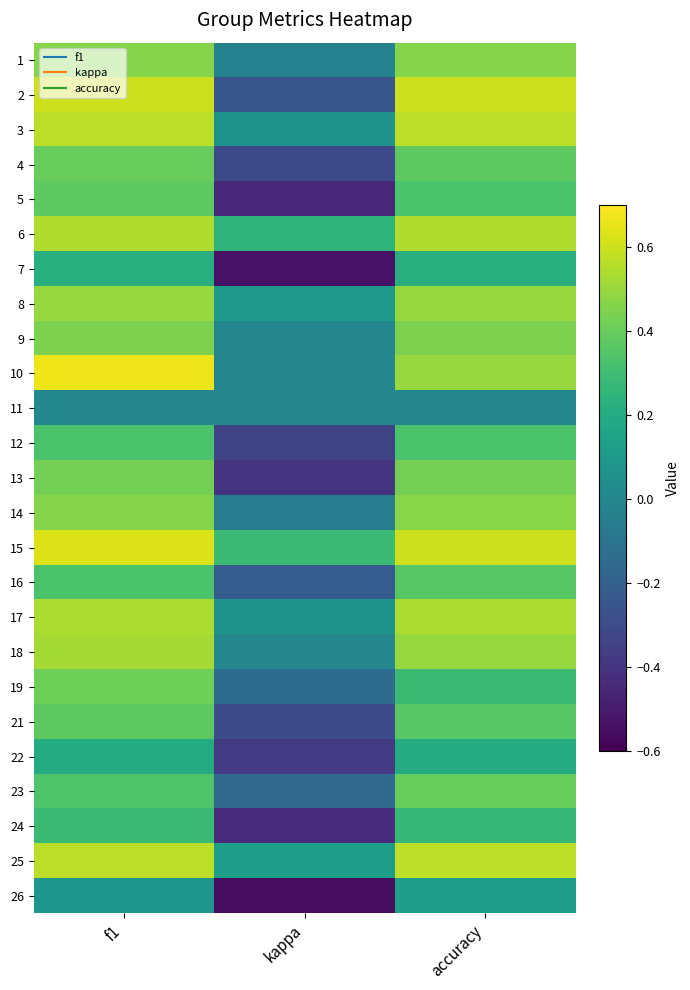

What is the greatest value displayed?

0.7